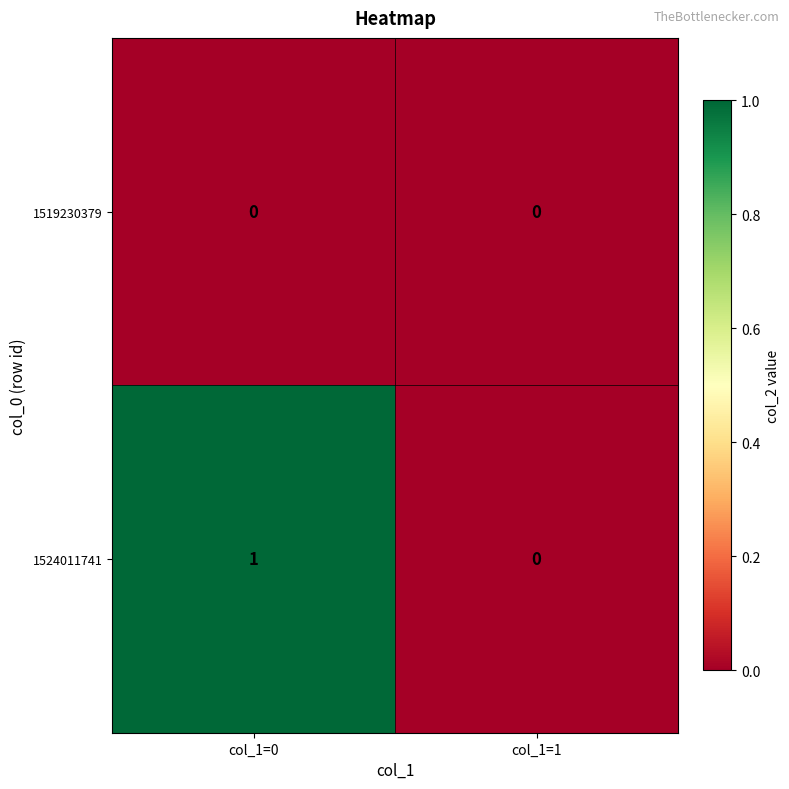

At which category is the sum across all series the highest?

col_1=0